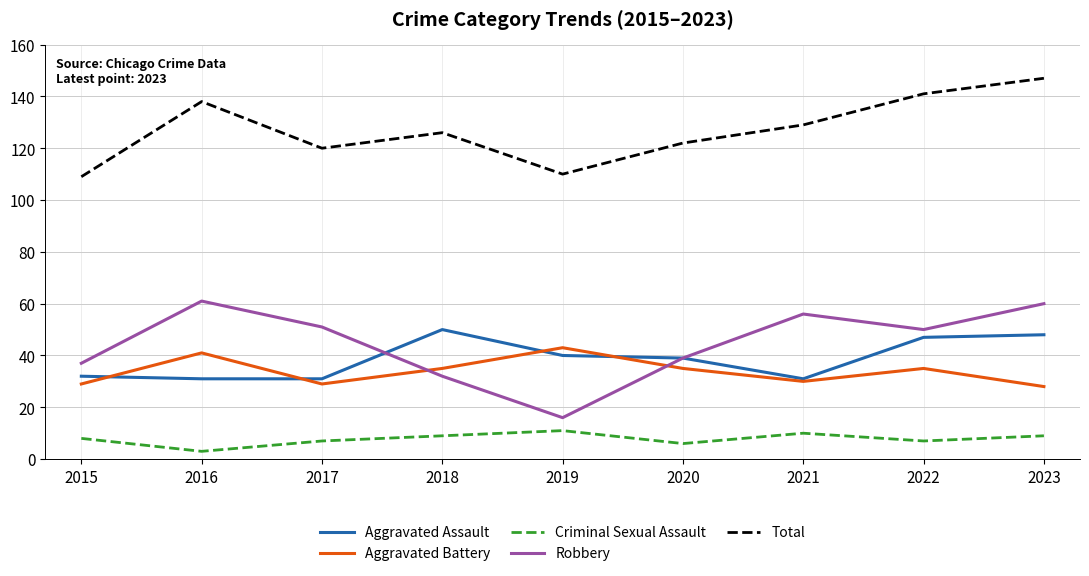

Reading left to right, what are all the values shown in this chart?

Aggravated Assault: 2015=32	2016=31	2017=31	2018=50	2019=40	2020=39	2021=31	2022=47	2023=48
Aggravated Battery: 2015=29	2016=41	2017=29	2018=35	2019=43	2020=35	2021=30	2022=35	2023=28
Criminal Sexual Assault: 2015=8	2016=3	2017=7	2018=9	2019=11	2020=6	2021=10	2022=7	2023=9
Robbery: 2015=37	2016=61	2017=51	2018=32	2019=16	2020=39	2021=56	2022=50	2023=60
Total: 2015=109	2016=138	2017=120	2018=126	2019=110	2020=122	2021=129	2022=141	2023=147